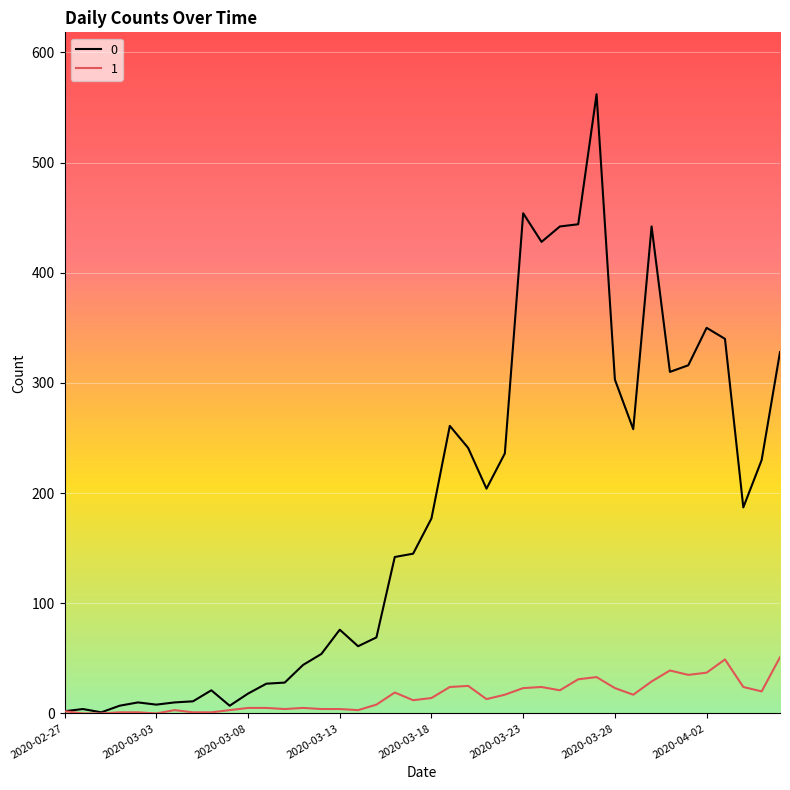

List the series in order of their overall mean, highest first.

0, 1